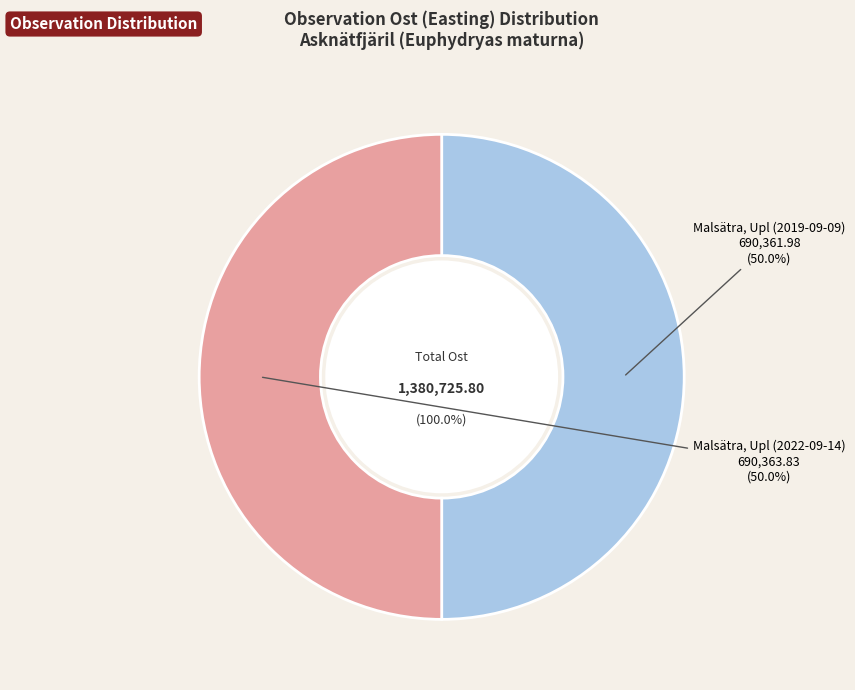

Which slice is the smallest?

Malsätra, Upl (2019-09-09)